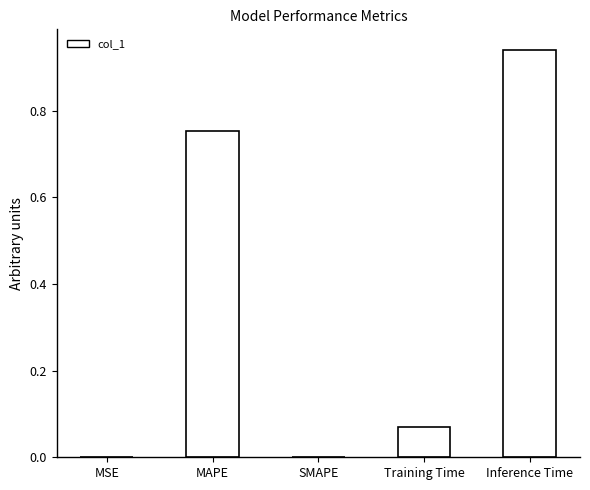

Which label corresponds to the largest value in the chart?

Inference Time